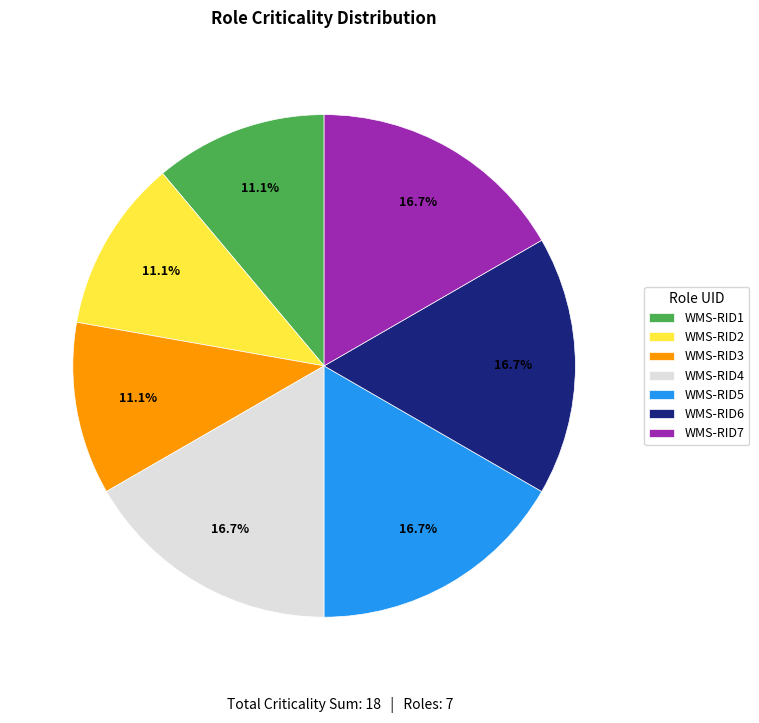

How many segments does this pie chart have?

7